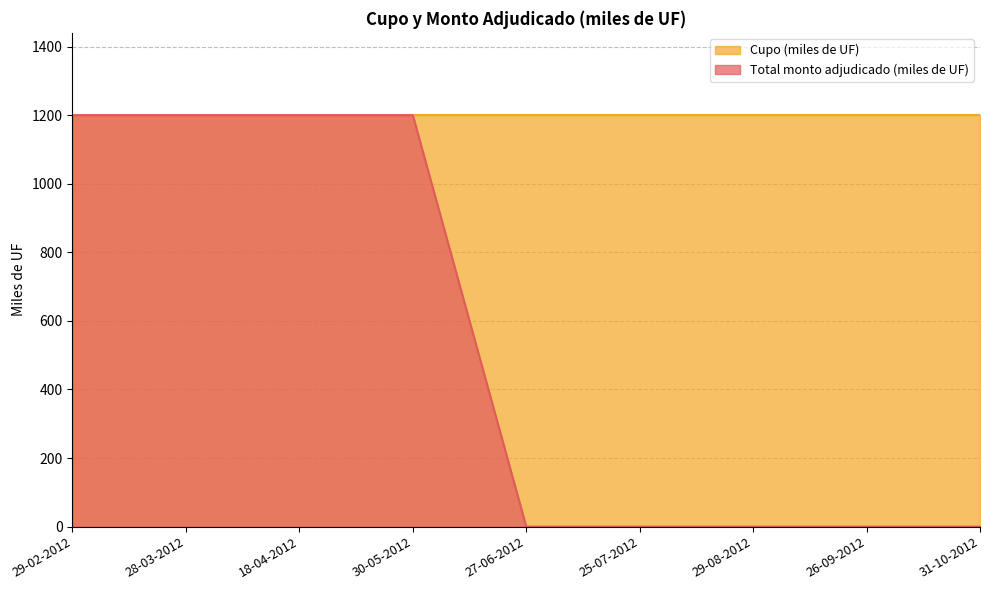

The value at 25-07-2012 is 0. True or false?

True